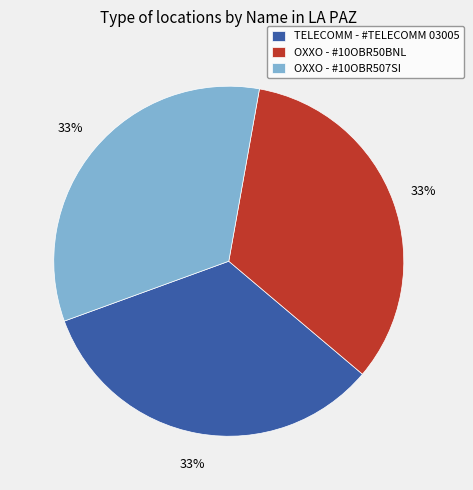

To the nearest percent, what is the combined percentage of OXXO - #10OBR507SI and TELECOMM - #TELECOMM 03005?

67%